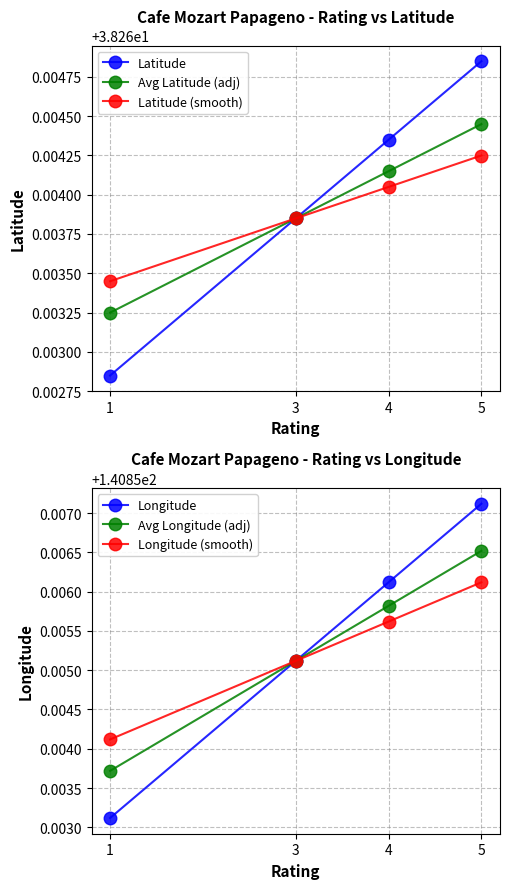

True or false: Longitude (smooth) has more than 0 interior local peaks.

False